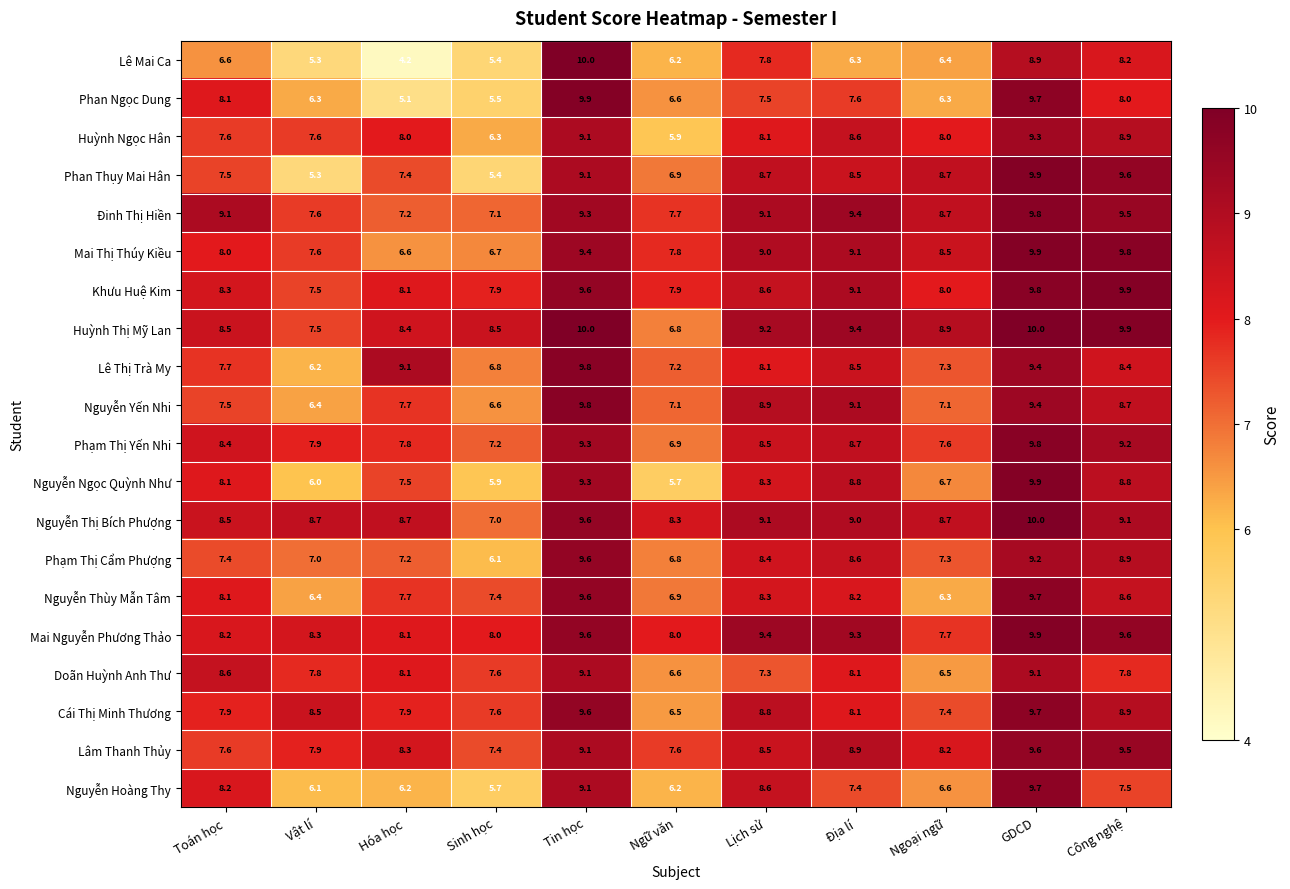

What value does the Cái Thị Minh Thương series have at Ngoại ngữ?

7.4